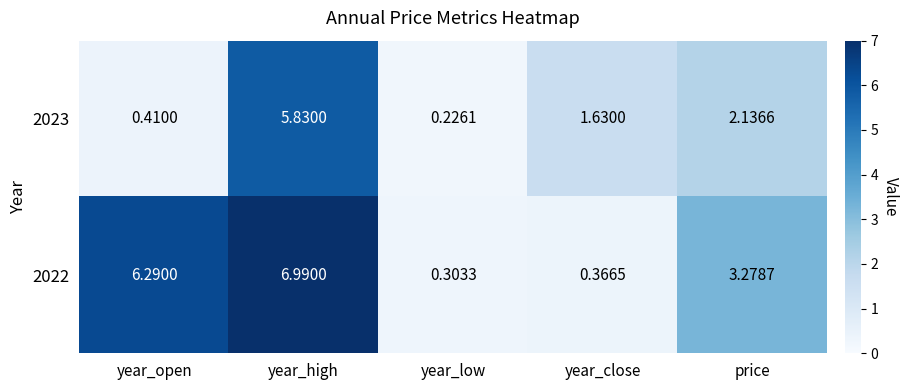

At which category is the sum across all series the highest?

year_high